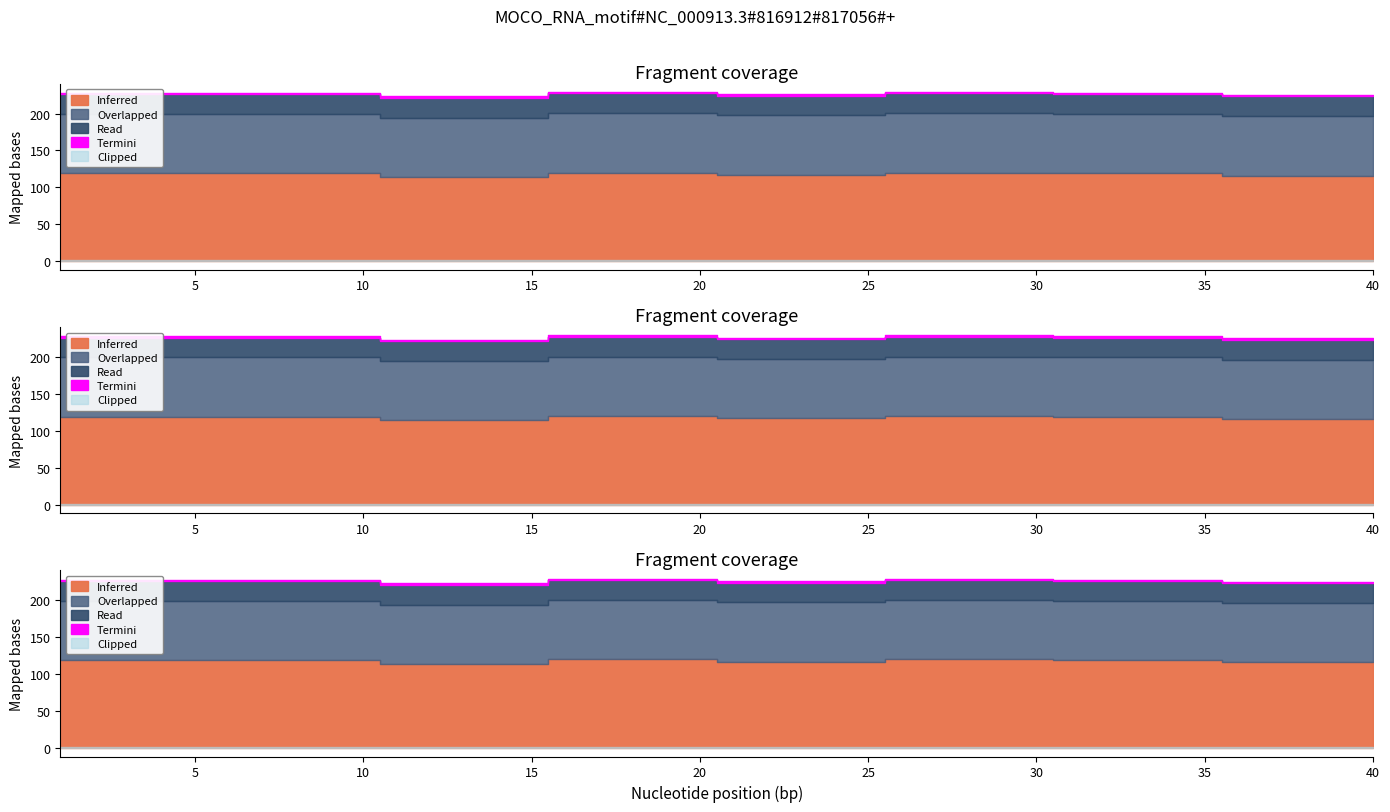

True or false: IrisVerifyScore and FaceIdentScore intersect in this chart.

False